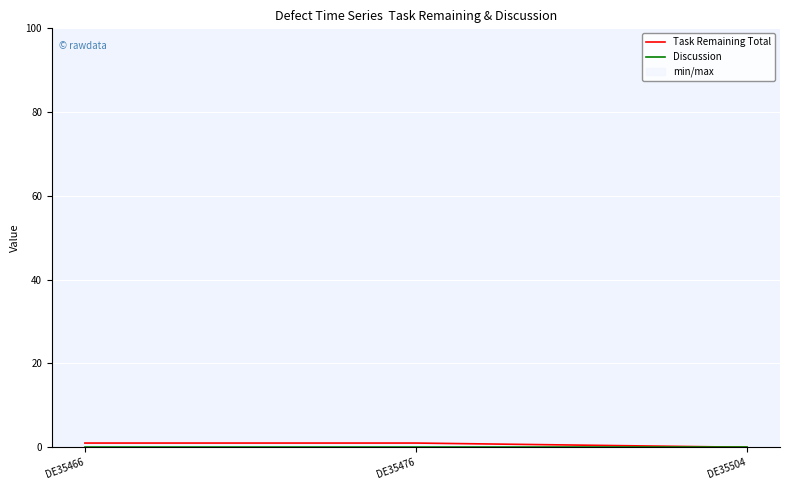

Reading left to right, transcribe all the data shown in this chart.

Task Remaining Total: 1	1	0
Discussion: 0	0	0